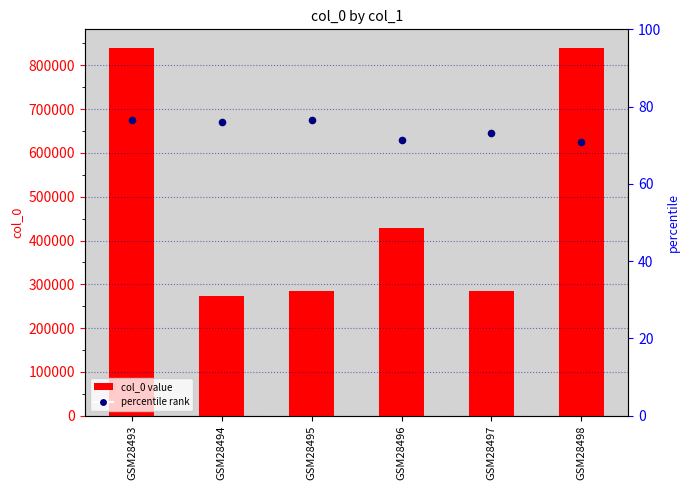

What is the total value across all series at GSM28493?

840084.7